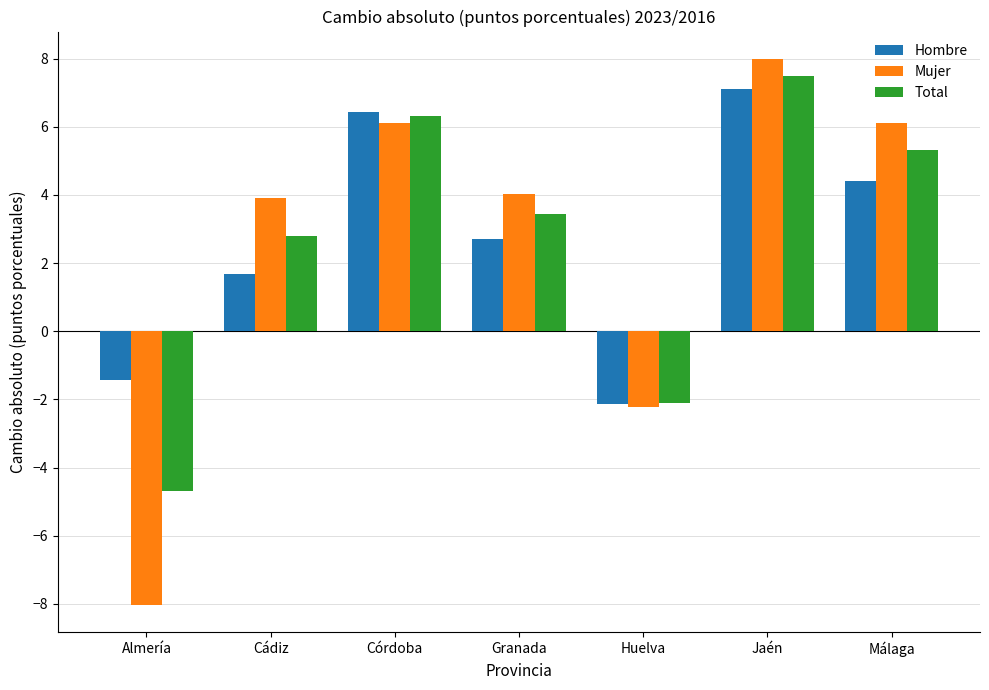

Which category has the lowest value in the Hombre series?

Huelva